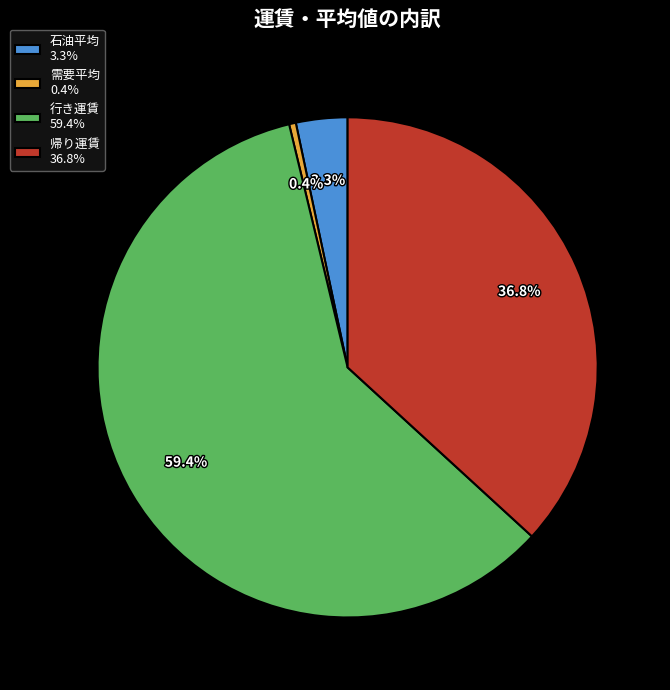

To the nearest percent, what is the combined percentage of 石油平均 and 帰り運賃?

40%